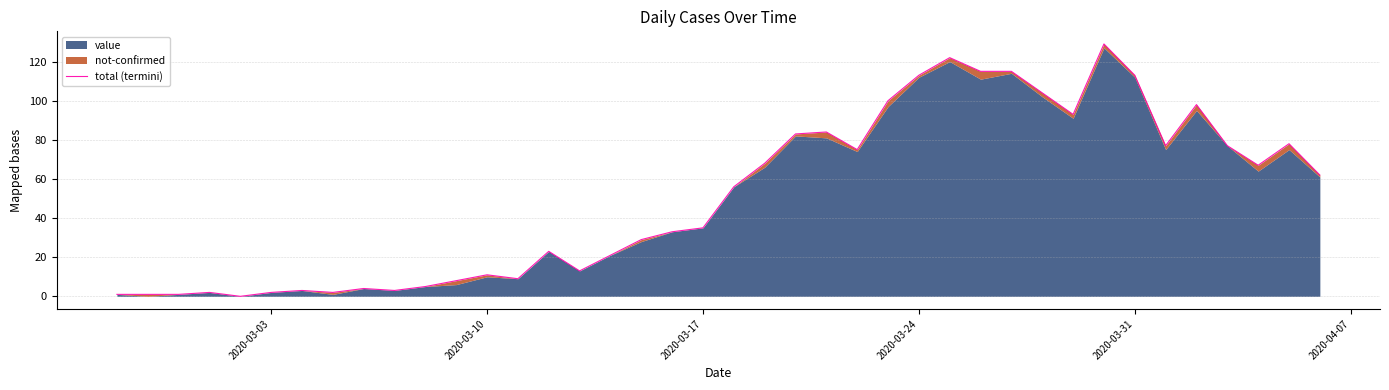

What is the value of the 39th point from the left?

78